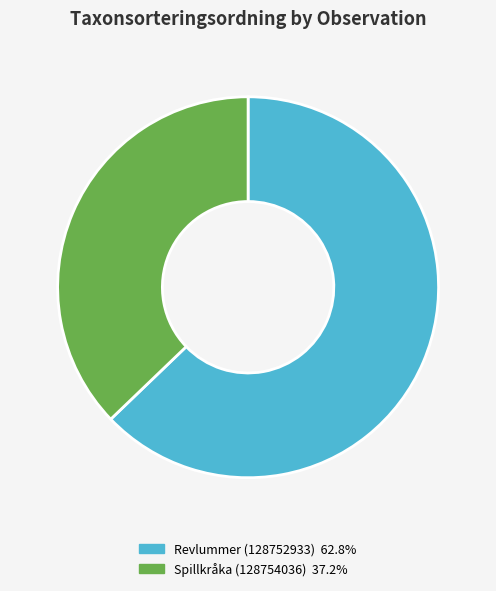

How many segments does this pie chart have?

2